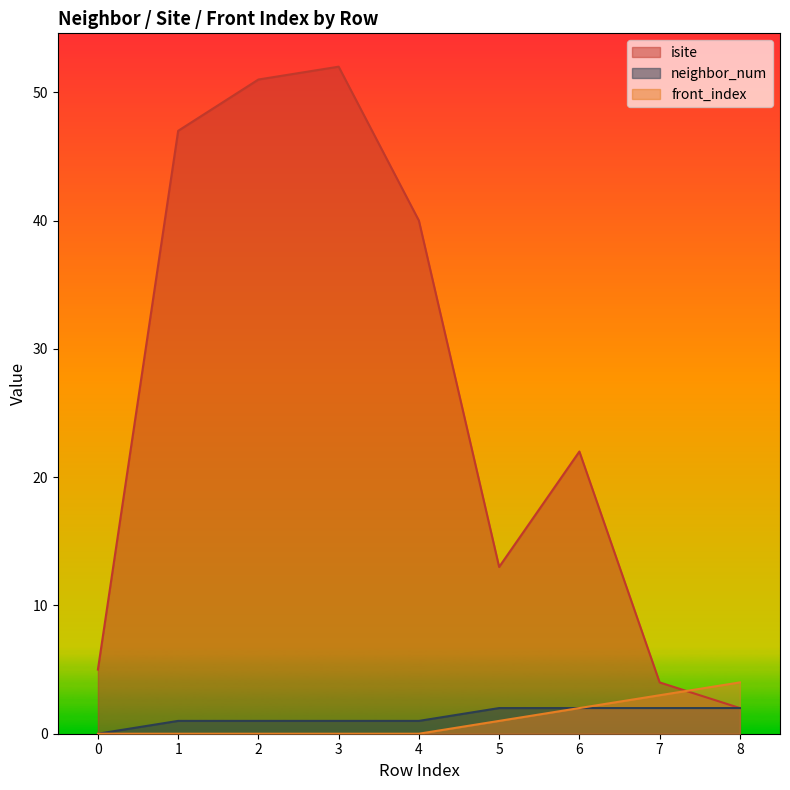

Count the number of categories in the chart.

9